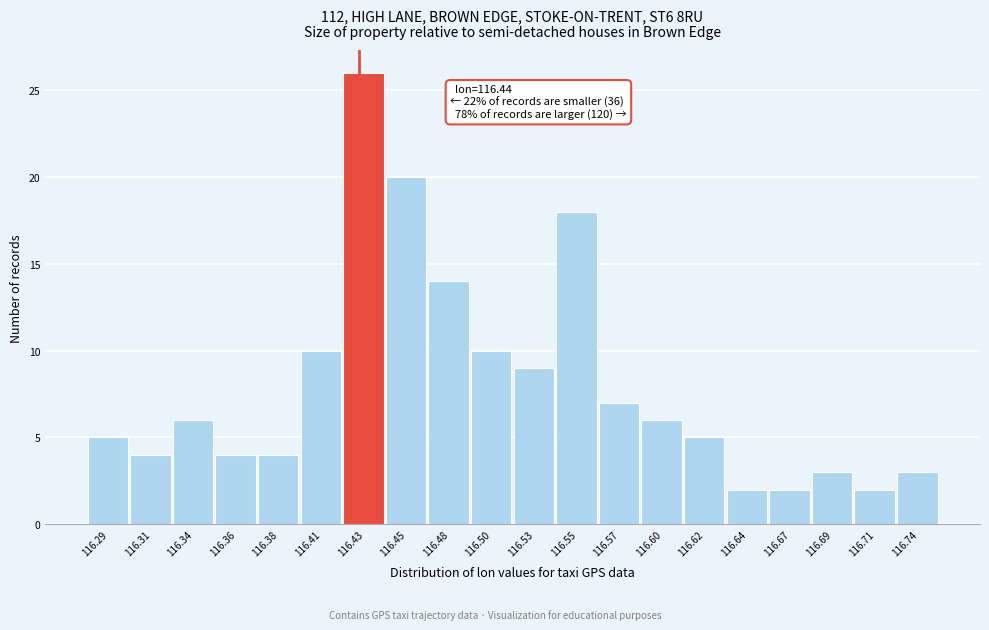

Reading left to right, extract all data points from this chart.

116.29=5	116.31=4	116.34=6	116.36=4	116.38=4	116.41=10	116.43=26	116.45=20	116.48=14	116.50=10	116.53=9	116.55=18	116.57=7	116.60=6	116.62=5	116.64=2	116.67=2	116.69=3	116.71=2	116.74=3